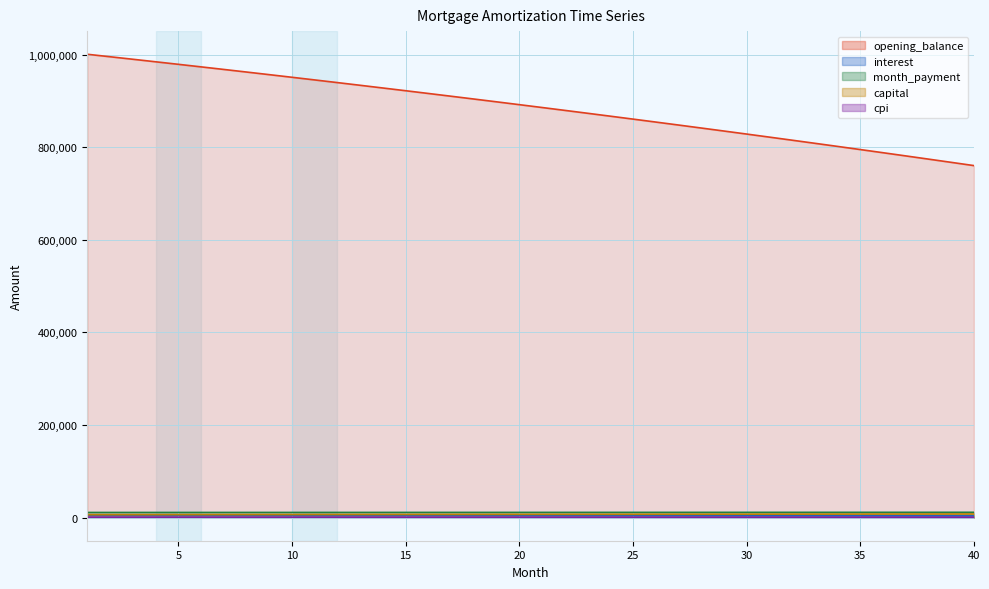

How many values in the month_payment series exceed 11170?

20